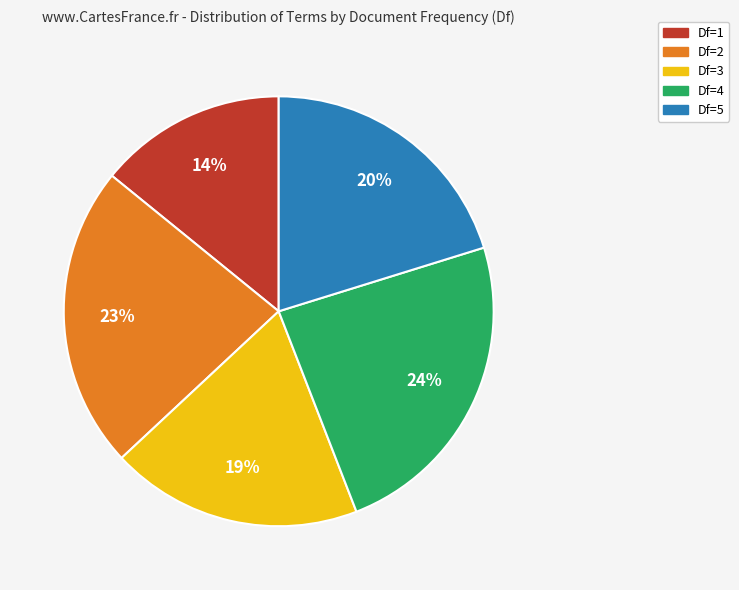

To the nearest percent, what is the difference between the largest and smallest slice percentages?

10%